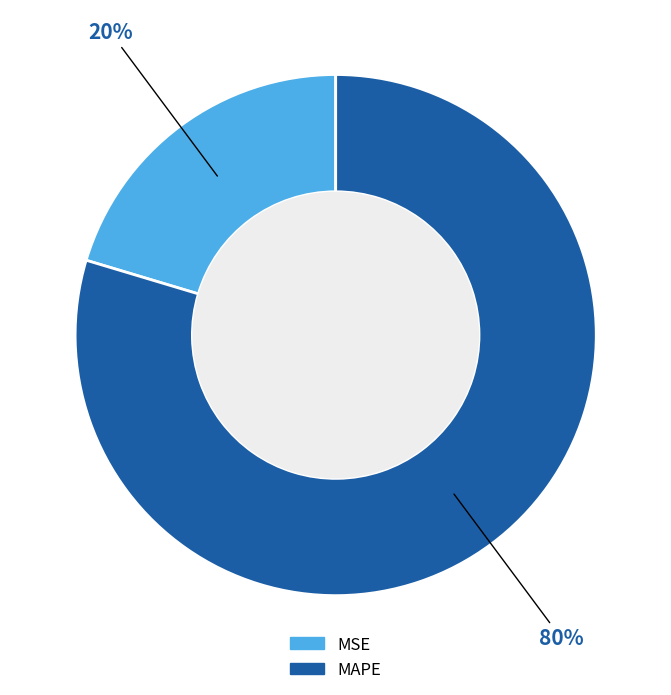

To the nearest percent, what is the average slice percentage?

50%